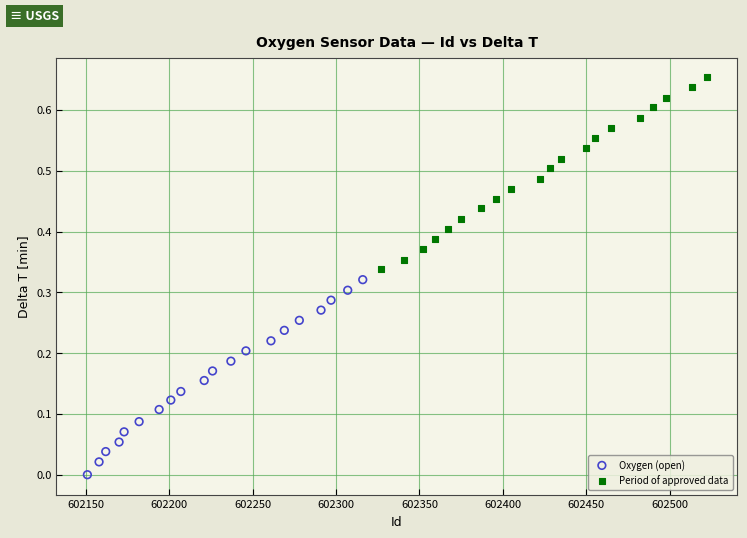

Which series reaches the maximum Y coordinate?

Period of approved data